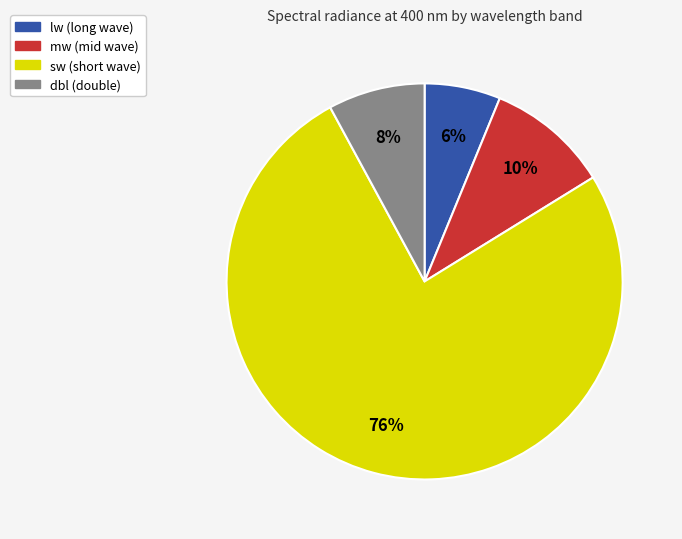

Count the number of slices in the pie.

4